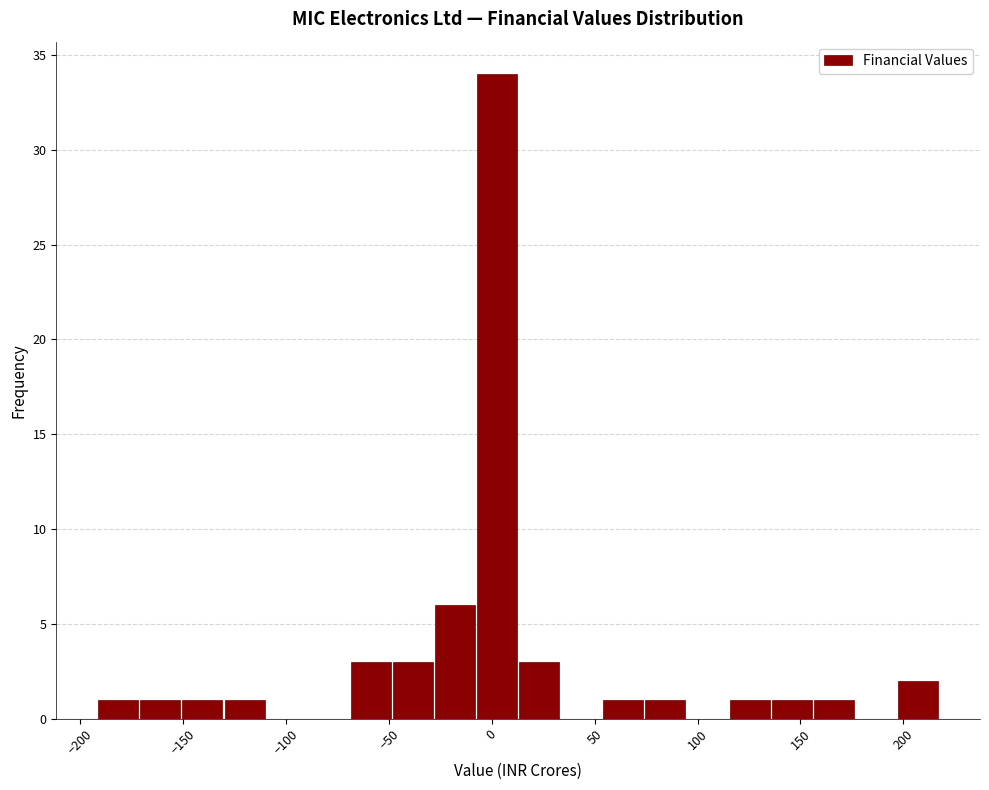

What is the height of the bar covering -70 to -50 on the x-axis? Neither the bar edges nor the heights are printed on the chart, so give them approximately, as read against the axes.

3